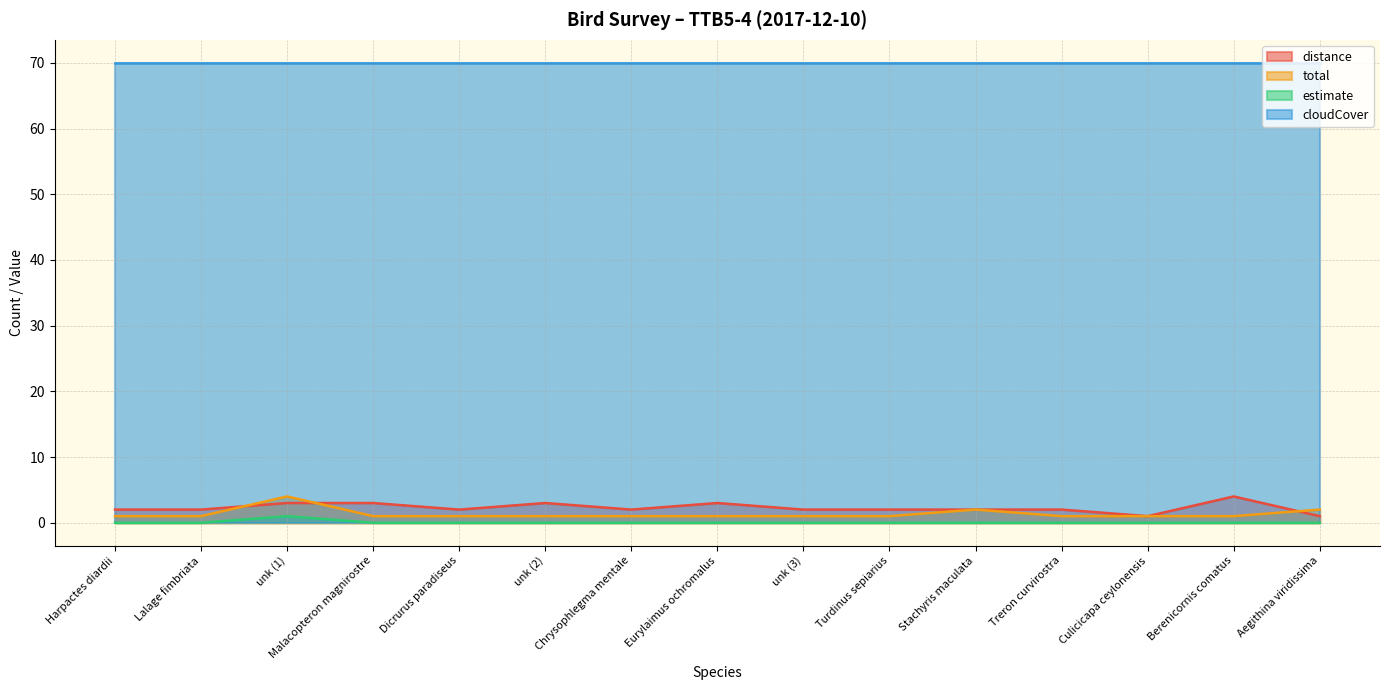

Between unk (1) and Malacopteron magnirostre, which series saw the biggest shift?

total